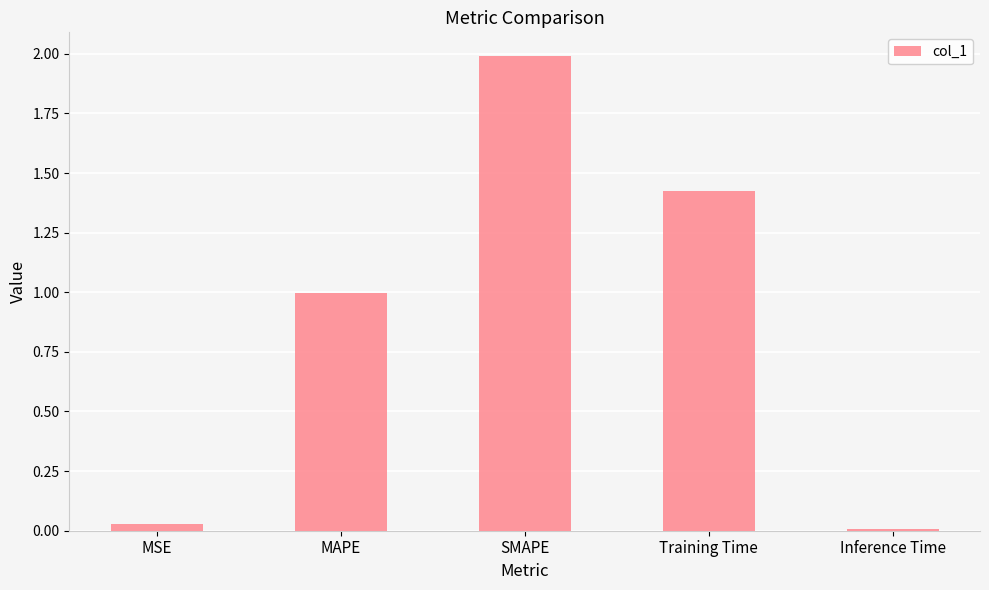

Count the number of data series in this chart.

1